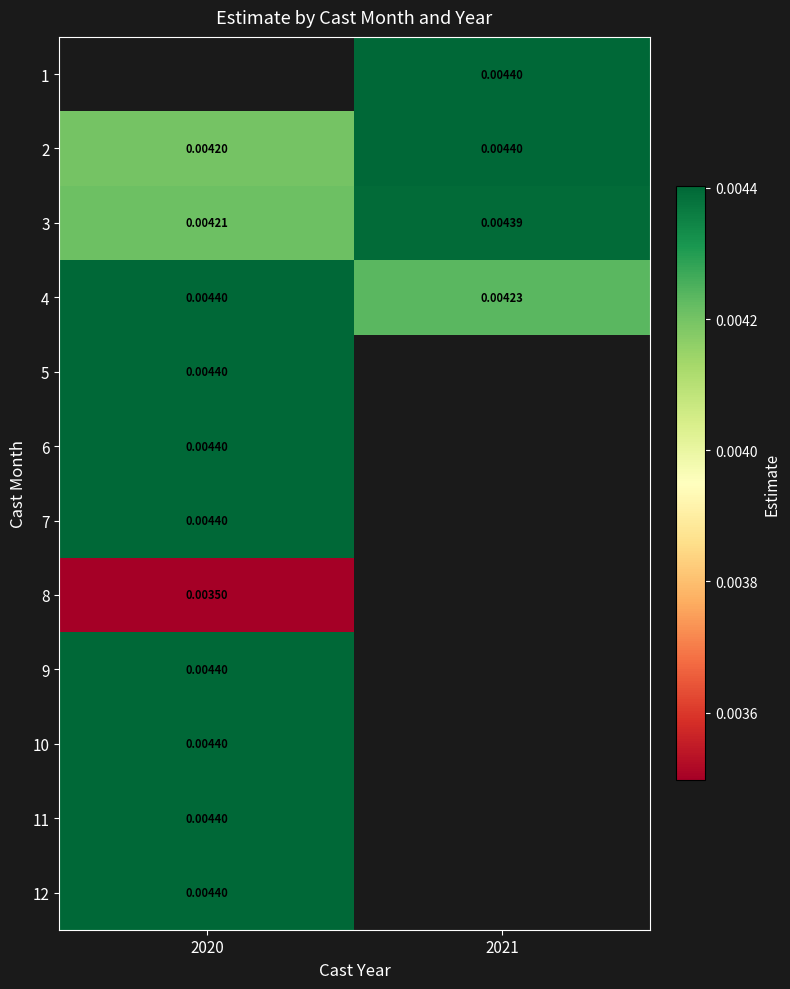

Between 2021 and 2020, which is larger?

2020